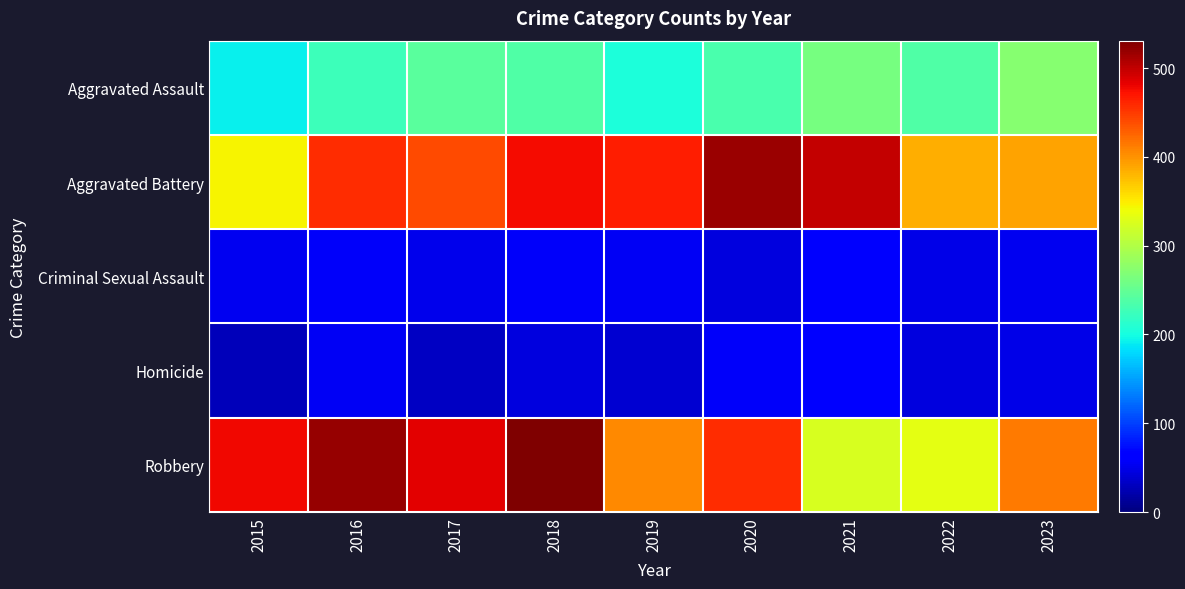

Which series changed the most between 2017 and 2021?

Robbery